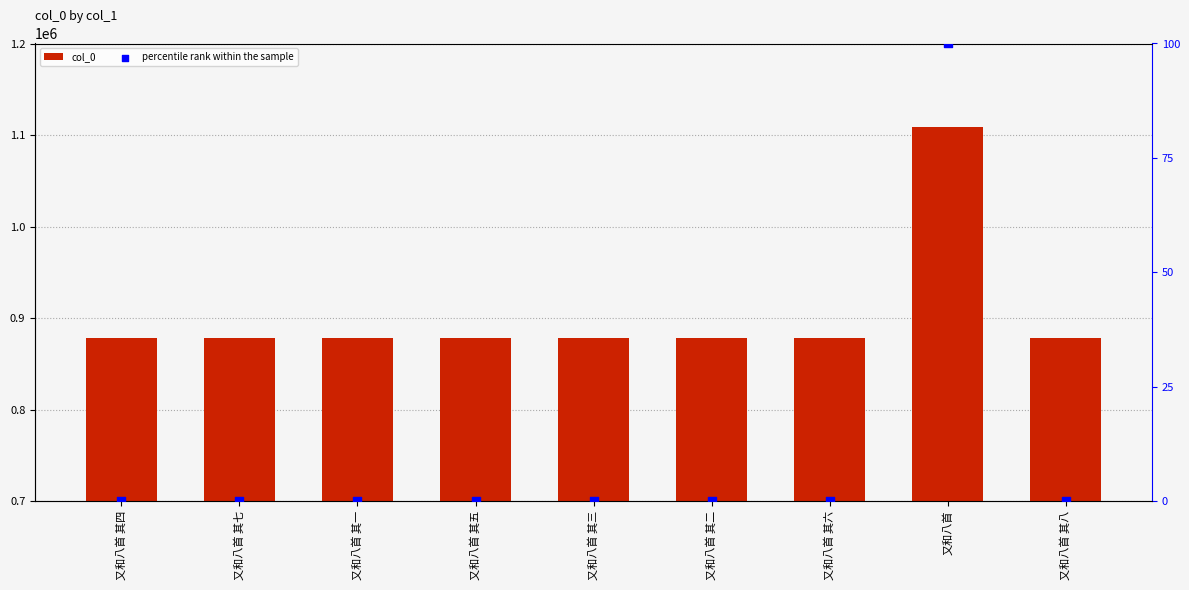

Which series contains the highest Y value?

col_0